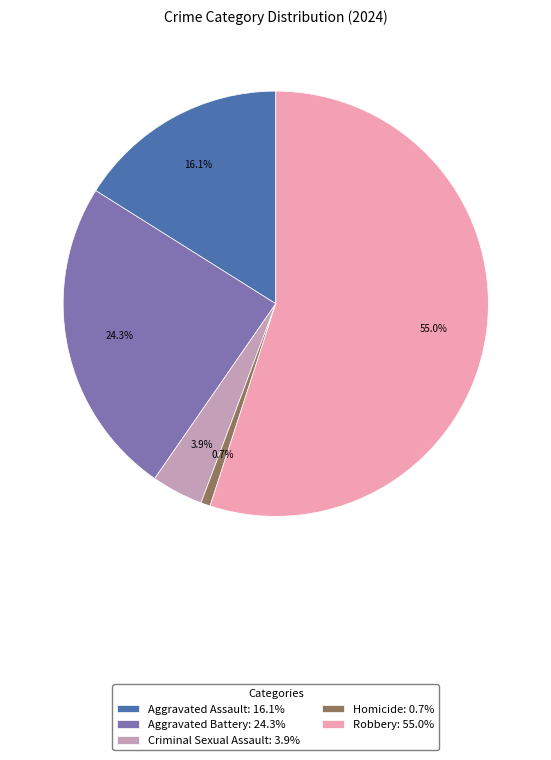

Is there any slice that represents more than half of the pie?

Yes